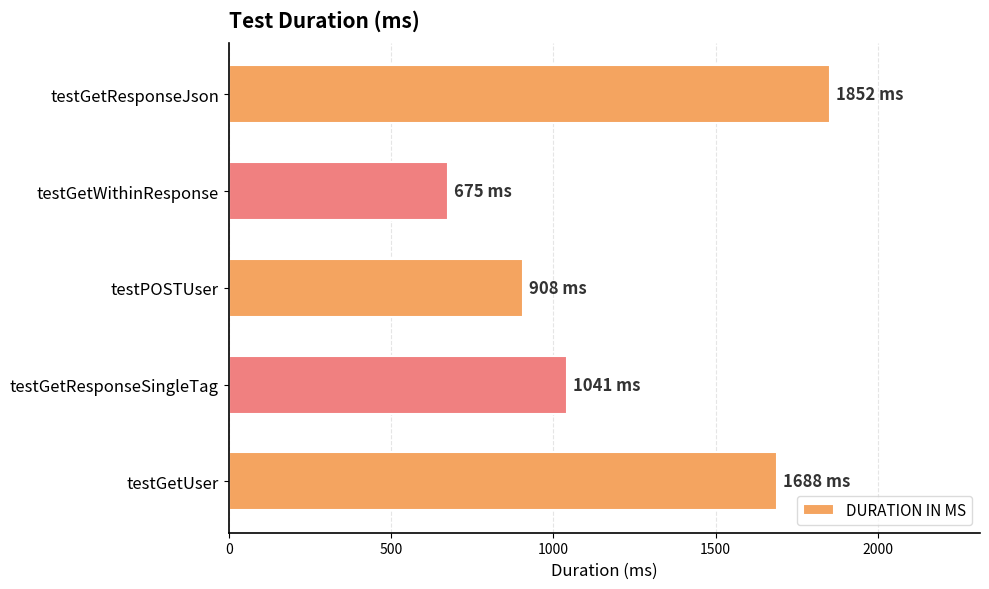

True or false: the data shows 675 at testGetWithinResponse.

True